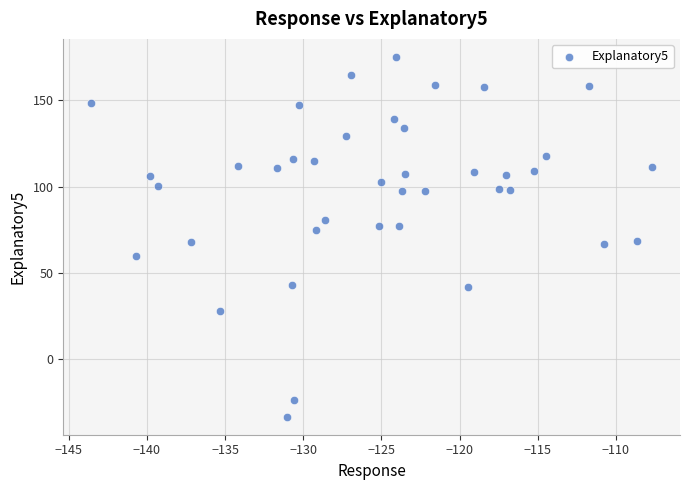

What is the range of Y values (max minus min)?

208.9